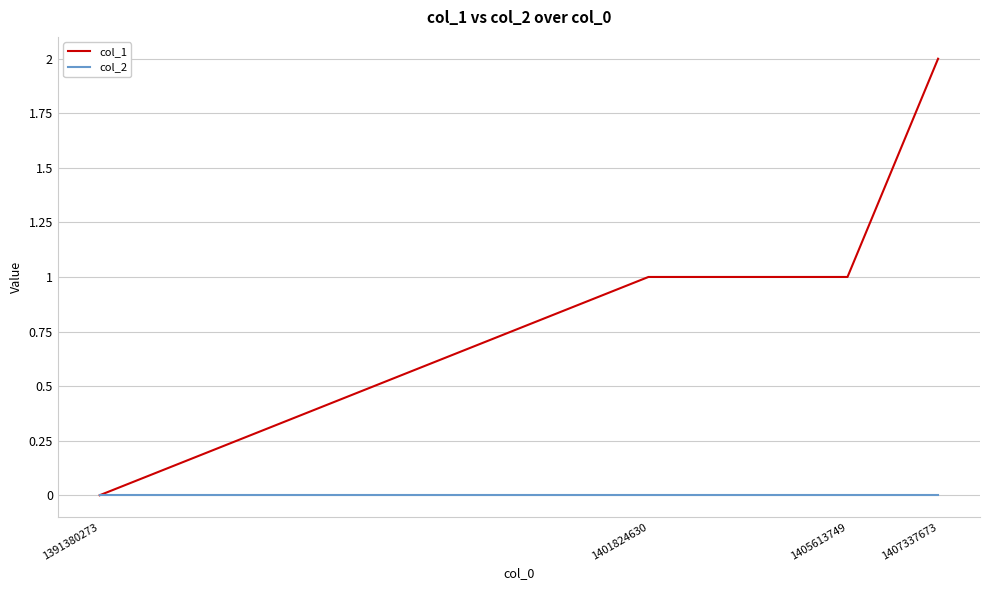

Which series has the largest range (max minus min)?

col_1